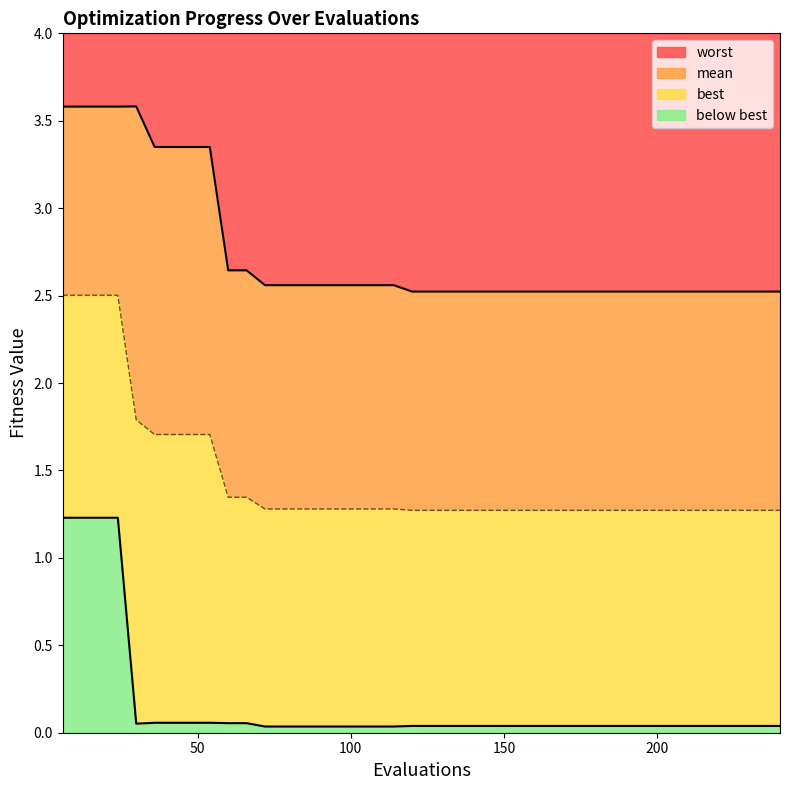

Rank the categories by worst value from lowest to highest.

120, 126, 132, 138, 144, 150, 156, 162, 168, 174, 180, 186, 192, 198, 204, 210, 216, 222, 228, 234, 240, 72, 78, 84, 90, 96, 102, 108, 114, 60, 66, 36, 42, 48, 54, 6, 12, 18, 24, 30